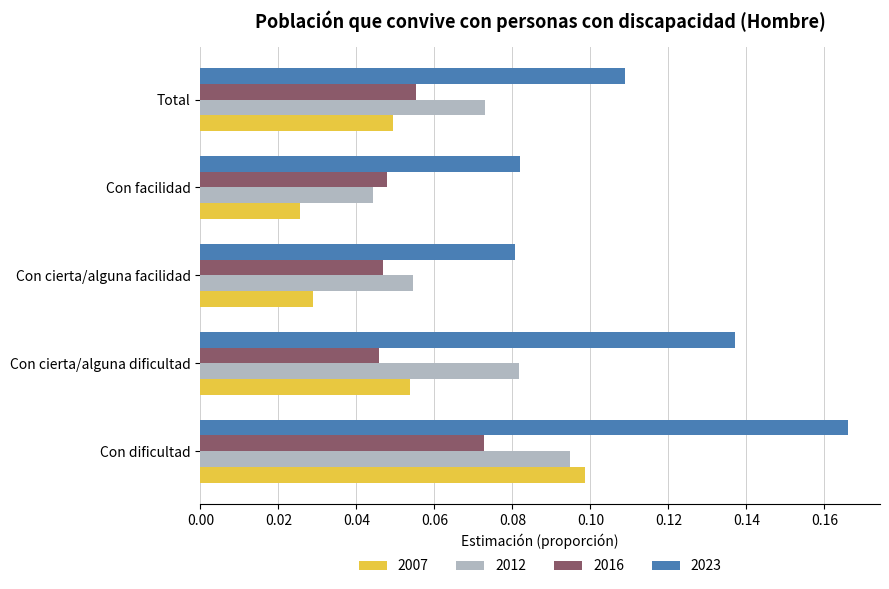

Is the value of 2007 at Con dificultad greater than the value of 2023 at Con cierta/alguna dificultad?

No